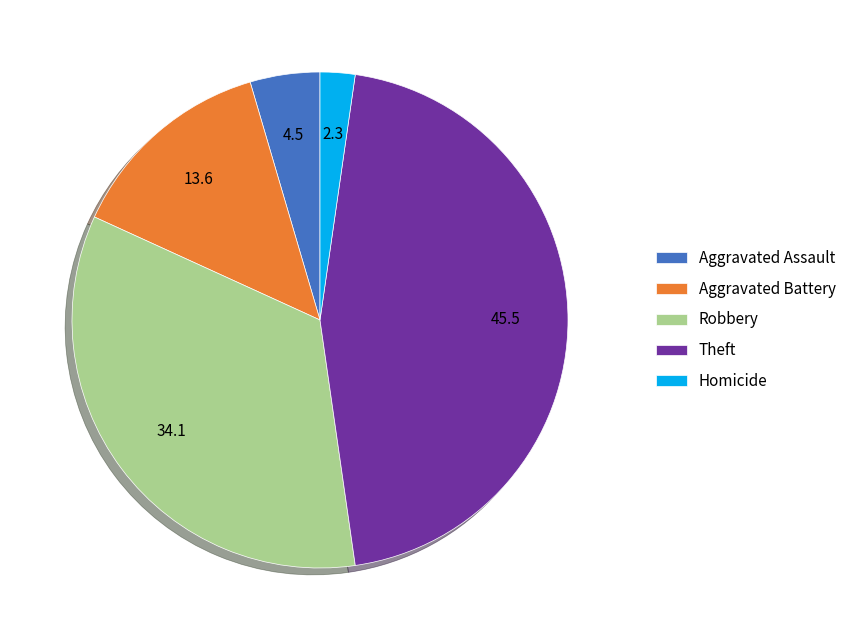

Rank the categories by value from highest to lowest.

Theft, Robbery, Aggravated Battery, Aggravated Assault, Homicide